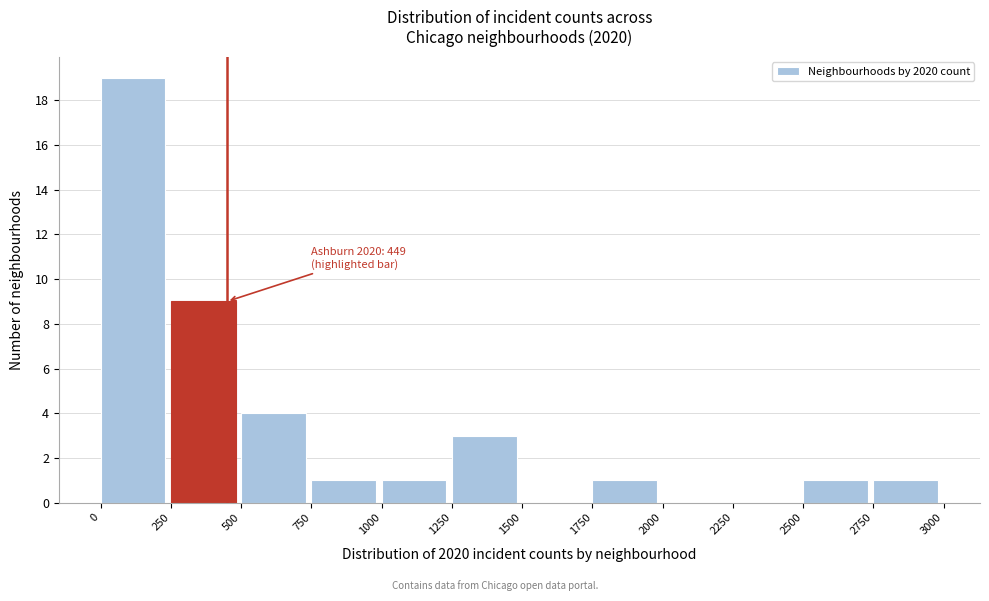

Which range on the x-axis has the tallest bar?

0 to 250